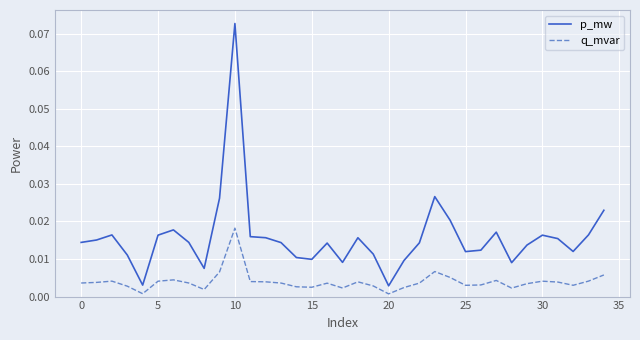

How many categories are shown in the chart?

35